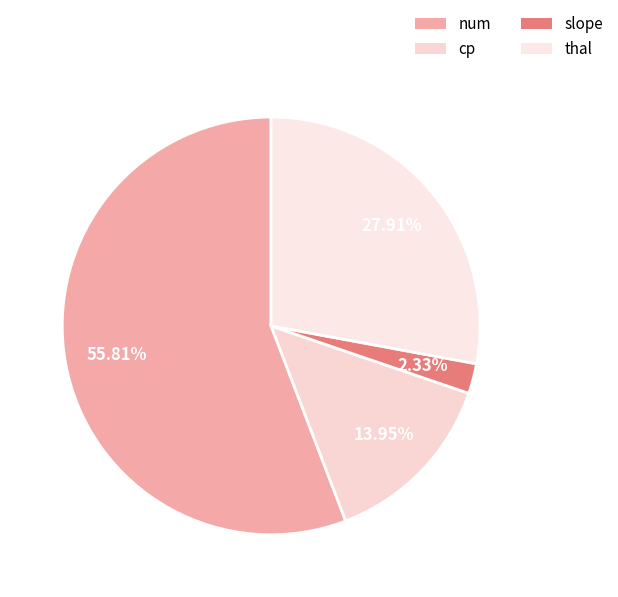

Does thal account for over 50% of the chart?

No